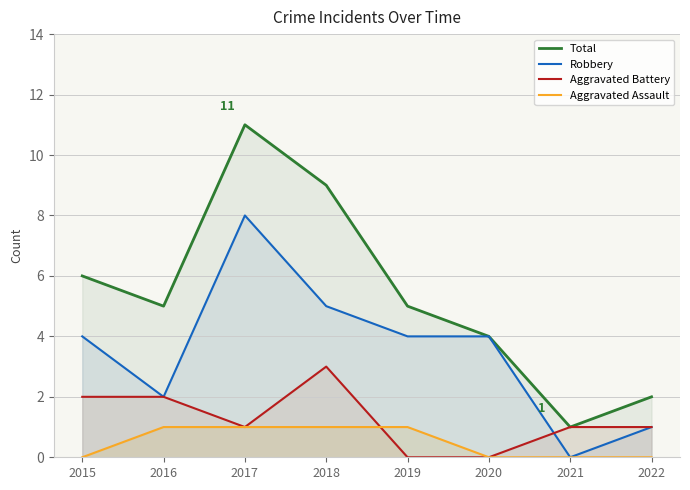

How many lines are shown in the chart?

4